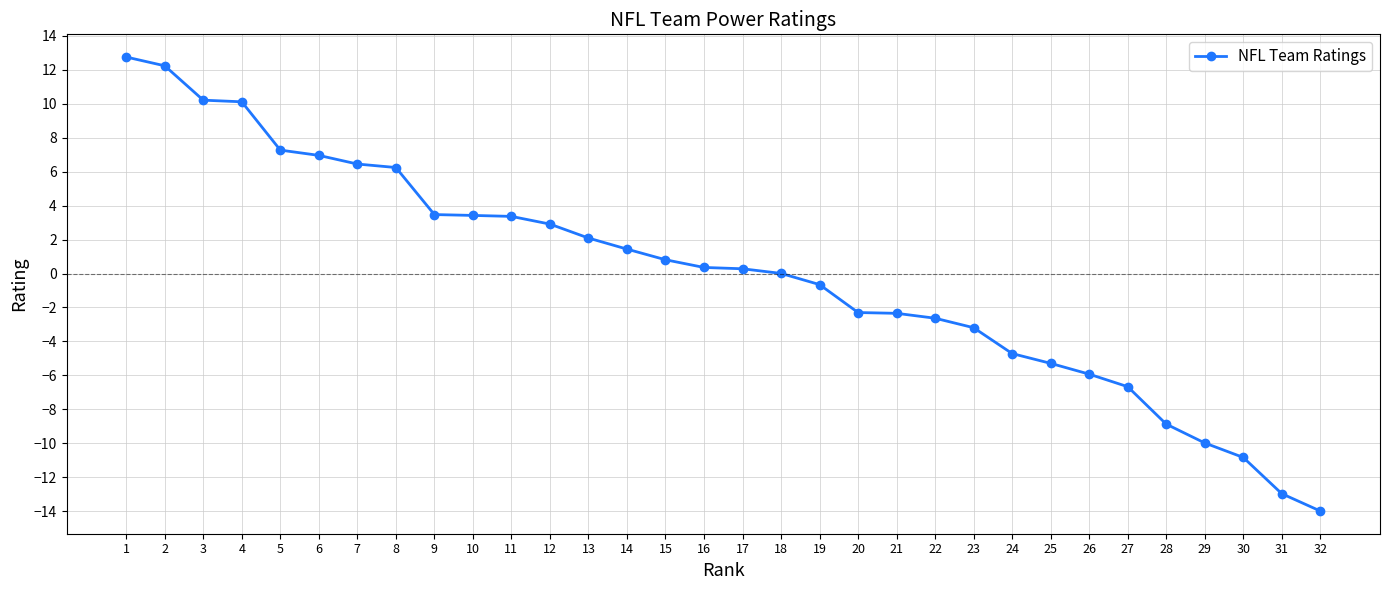

True or false: the data shows 9.2 at 7.

False